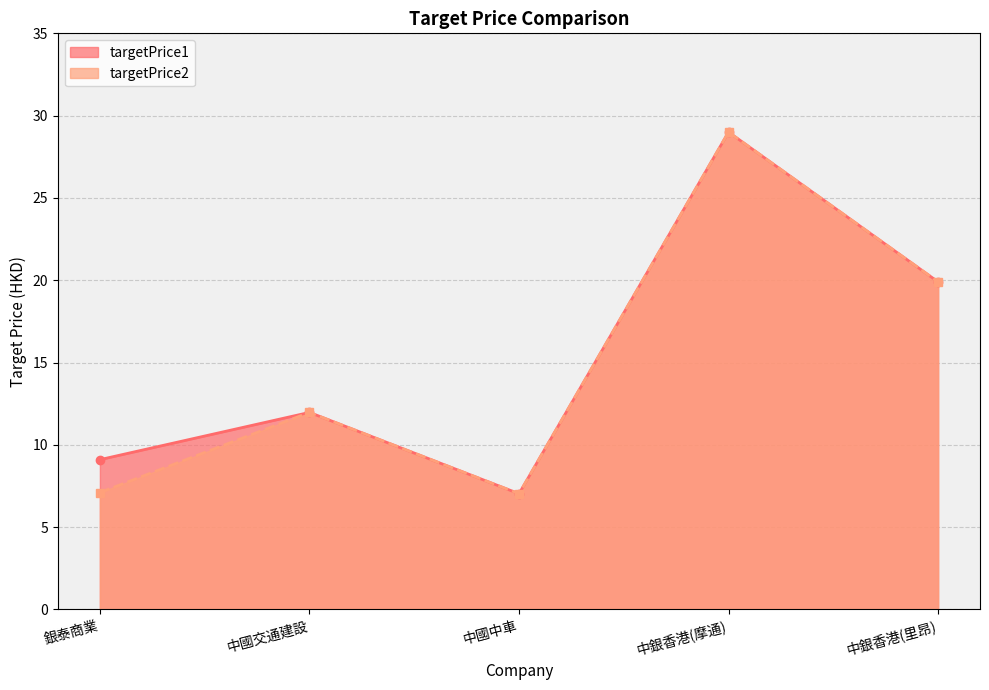

List the labels in order of targetPrice2 value, smallest first.

中國中車, 銀泰商業, 中國交通建設, 中銀香港(里昂), 中銀香港(摩通)